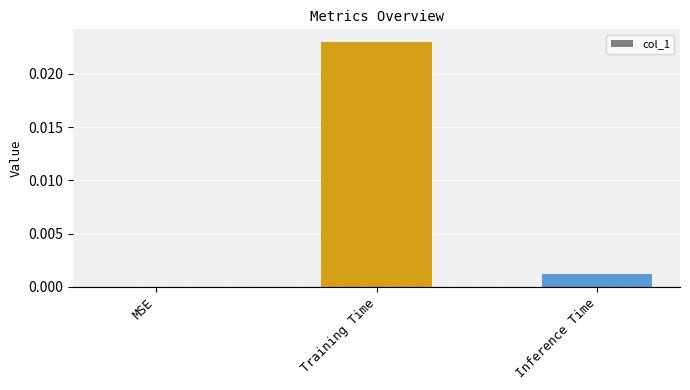

Does the chart contain stacked bars?

No